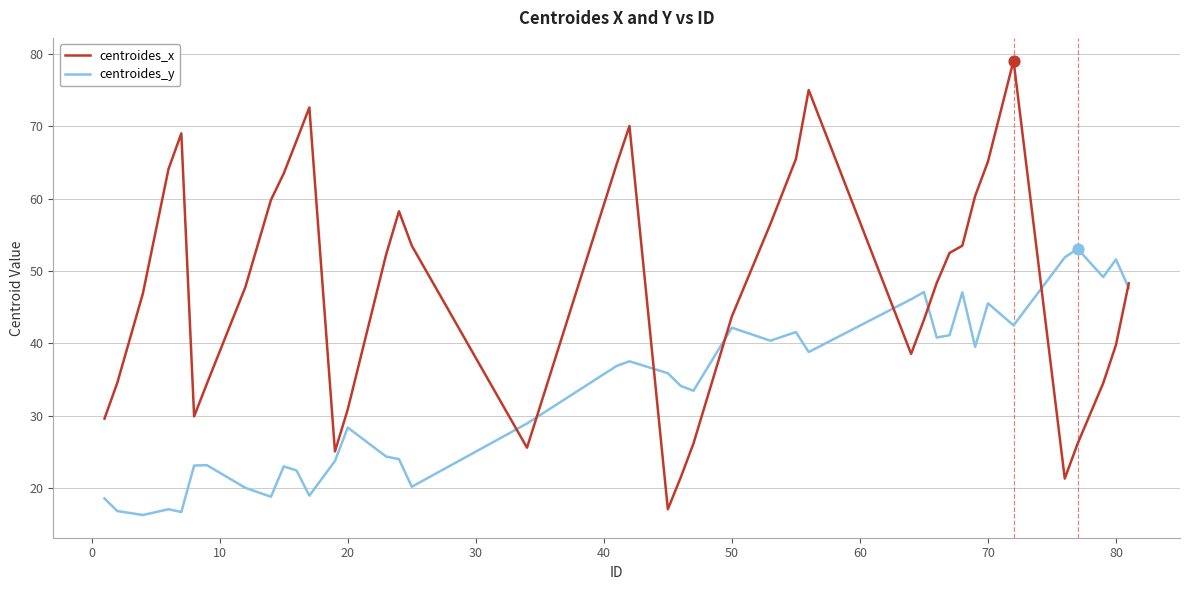

What are all the series names shown in the legend?

centroides_x, centroides_y